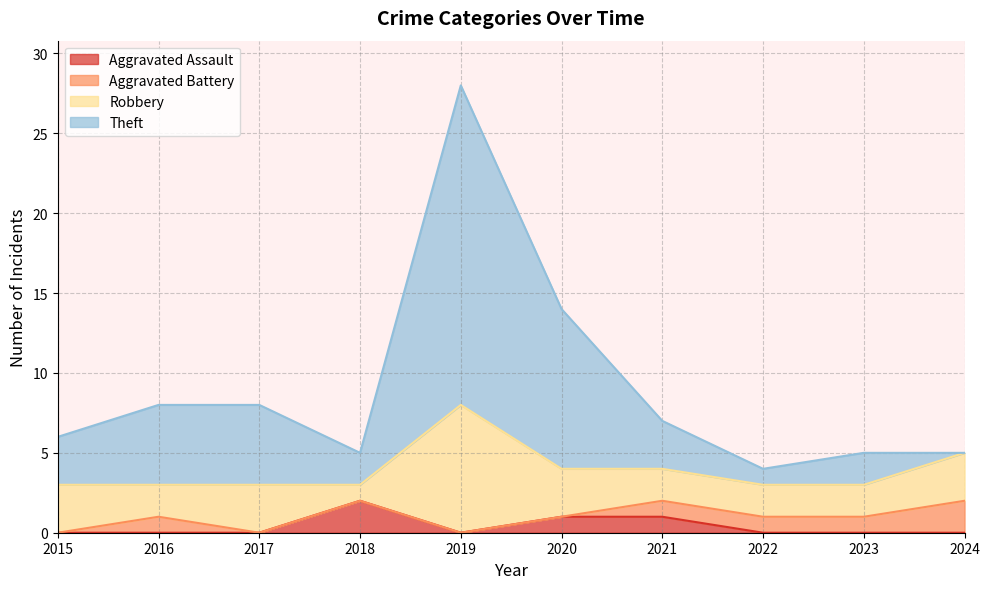

The Aggravated Assault series shows 2 at 2018. True or false?

True